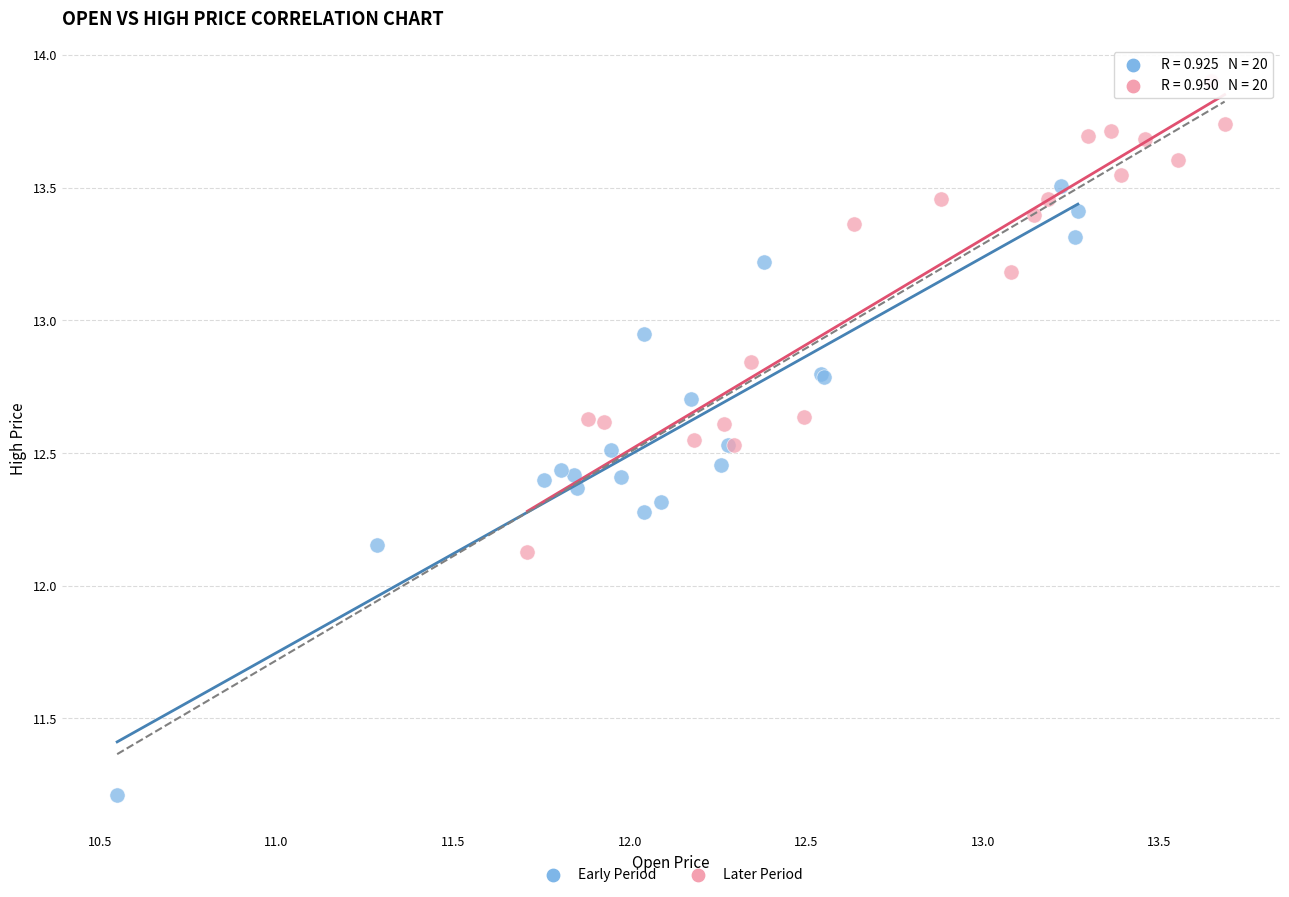

Which series has the largest Y range (max minus min)?

Early Period